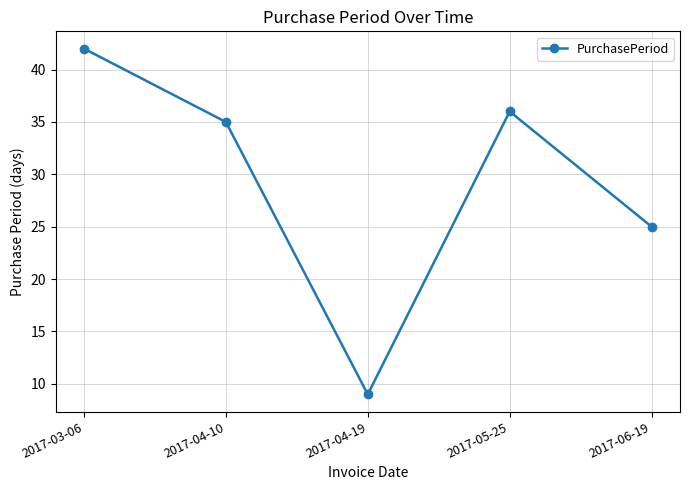

Which category has the lowest value across all series?

2017-04-19